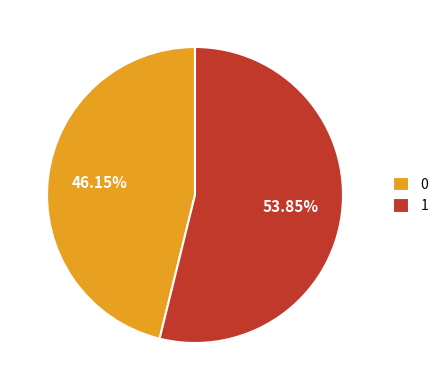

How many segments does this pie chart have?

2